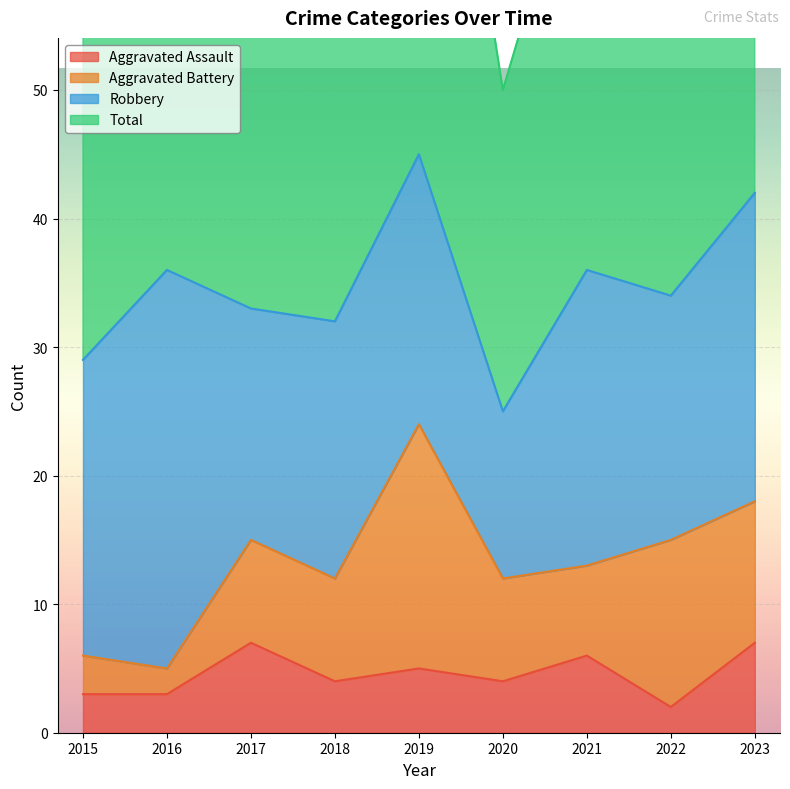

True or false: Total and Aggravated Assault cross at least once.

False